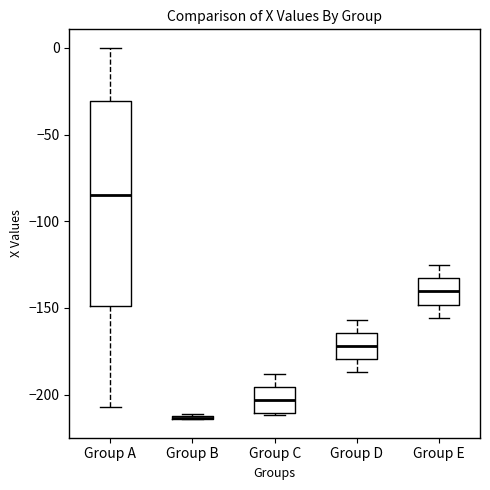

Reading left to right, transcribe this box plot: for each box, give where its median line is, the range the box spans, and where its two whiskers end, as read against the y-axis. The values are not printed on the chart, so give them approximately, as read against the axis.

Group A: median -85, box -150 to -30, whiskers -205 to 0
Group B: box collapsed to a line at -215, whiskers -215 to -210
Group C: median -205, box -210 to -195, whiskers -210 to -190
Group D: median -170, box -180 to -165, whiskers -185 to -155
Group E: median -140, box -150 to -135, whiskers -155 to -125